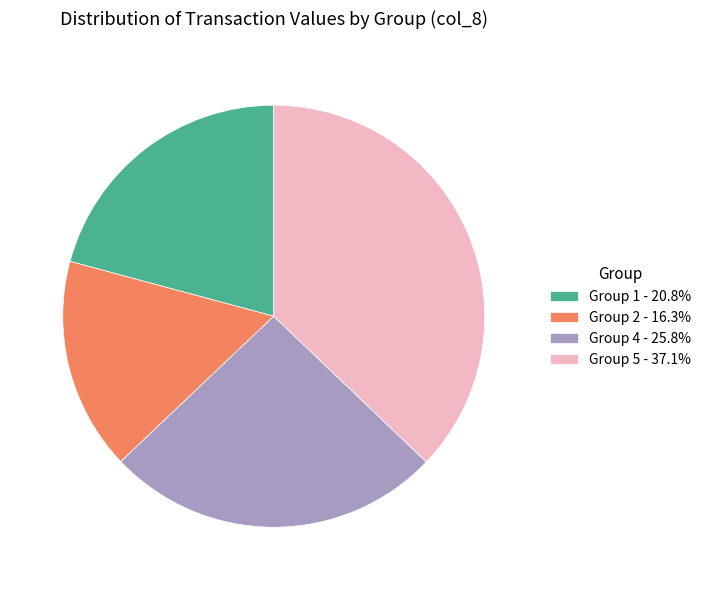

What is the ratio of the value at Group 5 - 37.1% to the value at Group 4 - 25.8%?

1.4